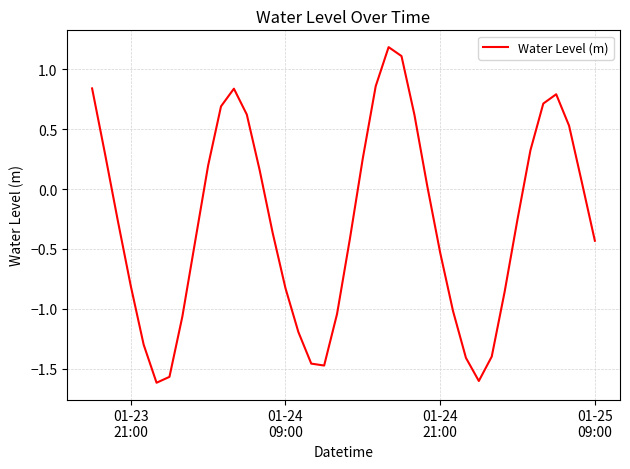

What is the difference between the maximum and minimum values?

2.8